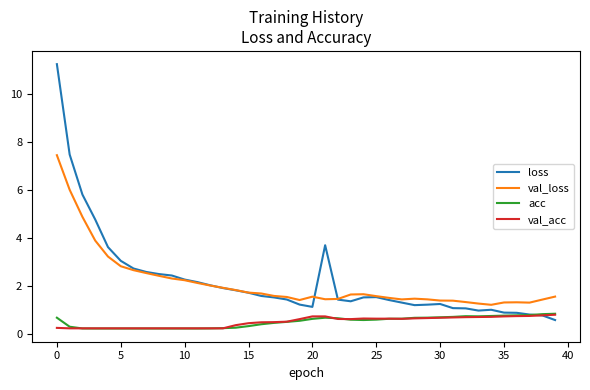

Which series has the largest range (max minus min)?

loss